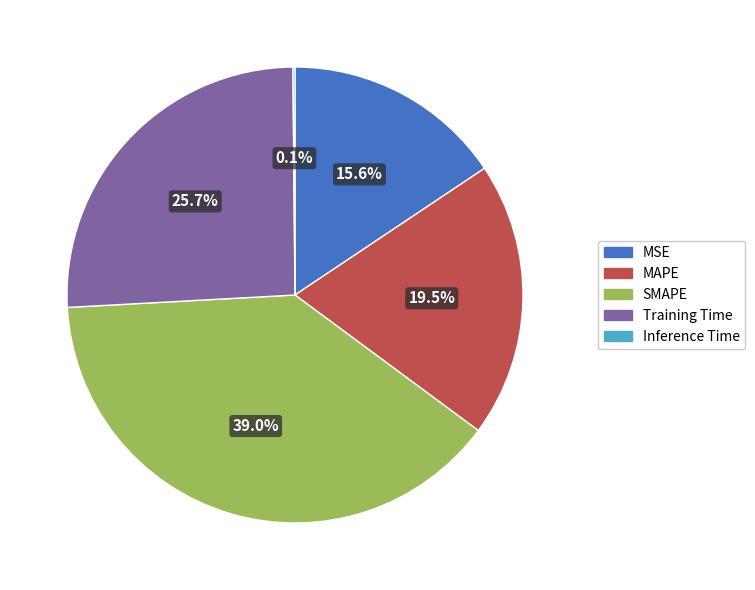

Is there a majority slice in this chart?

No